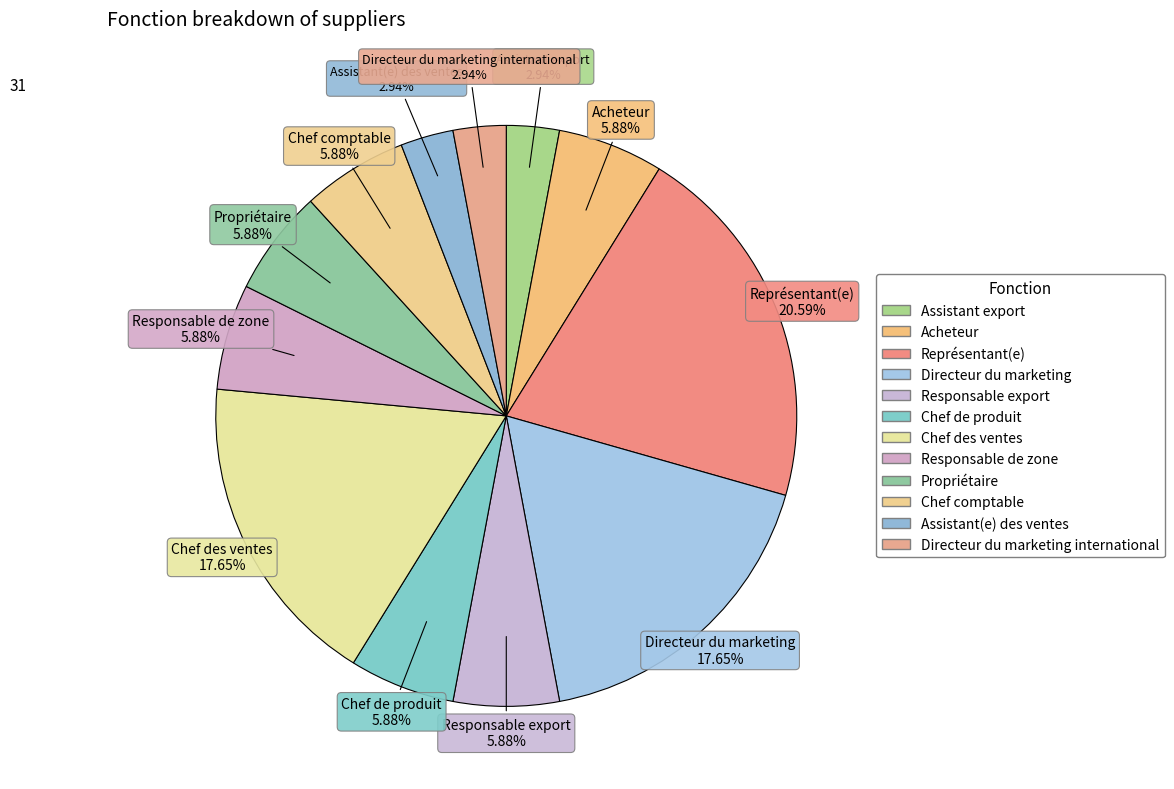

Rank the categories by value from highest to lowest.

Représentant(e), Directeur du marketing, Chef des ventes, Acheteur, Responsable export, Chef de produit, Responsable de zone, Propriétaire, Chef comptable, Assistant export, Assistant(e) des ventes, Directeur du marketing international